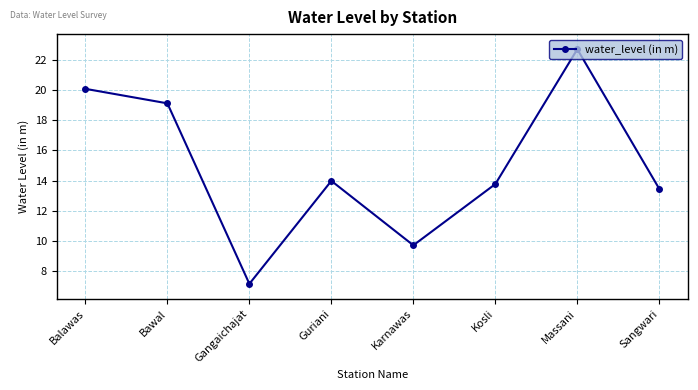

How many lines are shown in the chart?

1